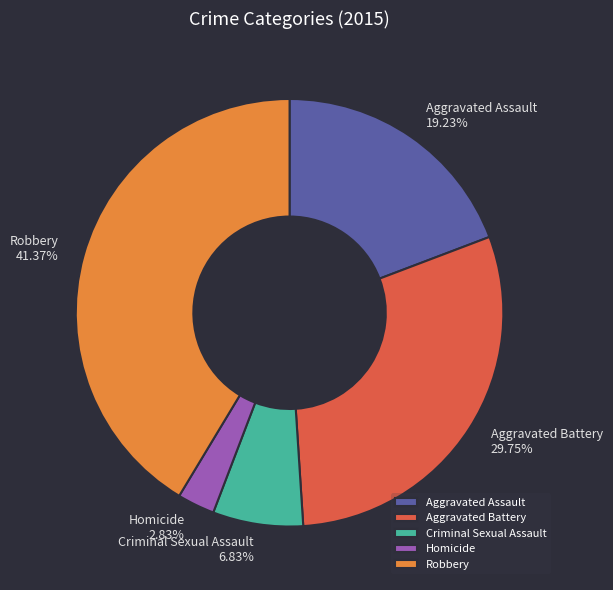

What percentage is the Aggravated Assault slice, to the nearest percent?

19%